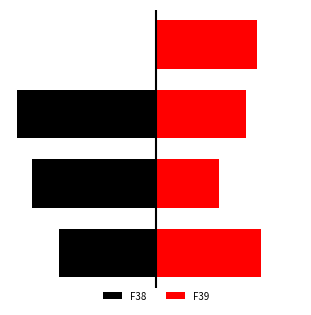

How many values in the F39 series are below 27?

2